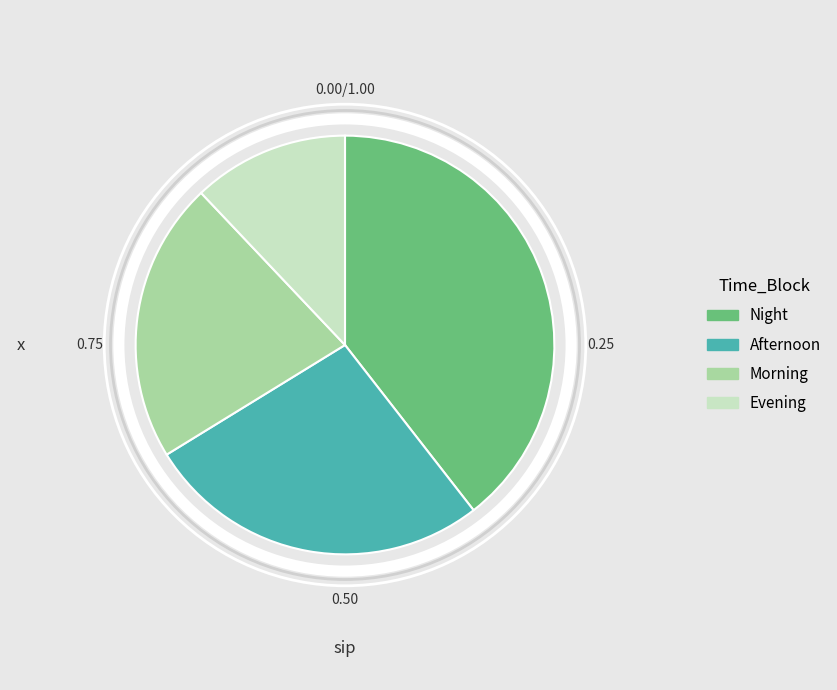

Do Evening and Night together represent more than half of the pie?

Yes